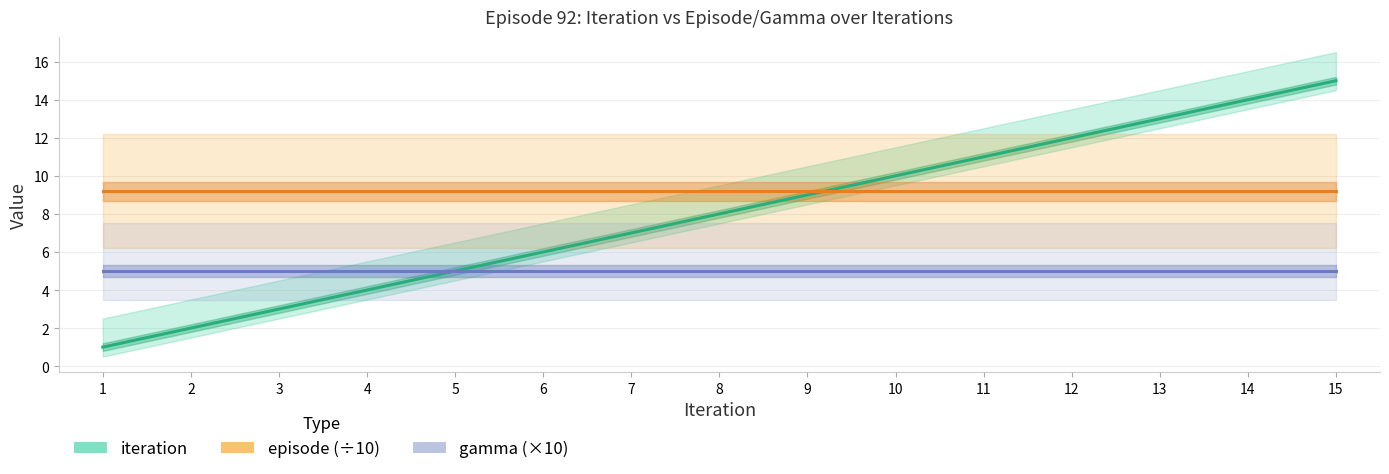

The gamma (×10) series shows 5.0 at 5. True or false?

True